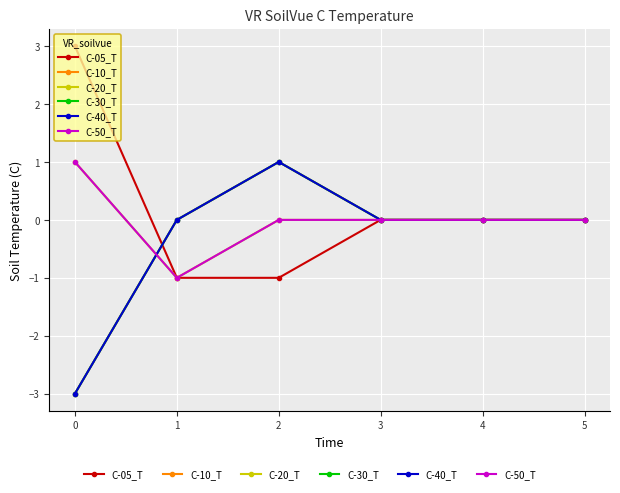

The C-30_T series shows 3 at 5. True or false?

False